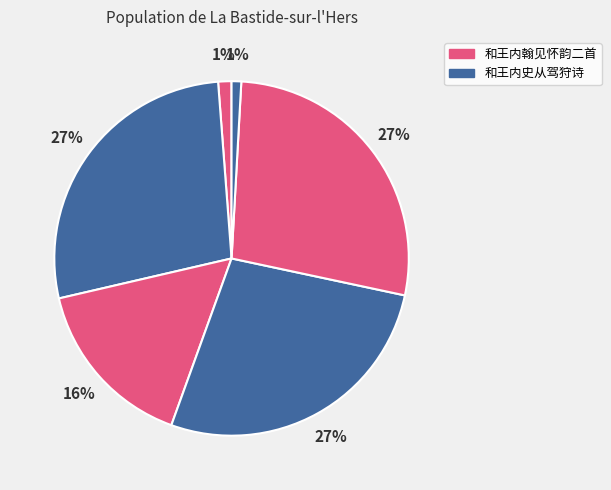

Count the number of slices in the pie.

6